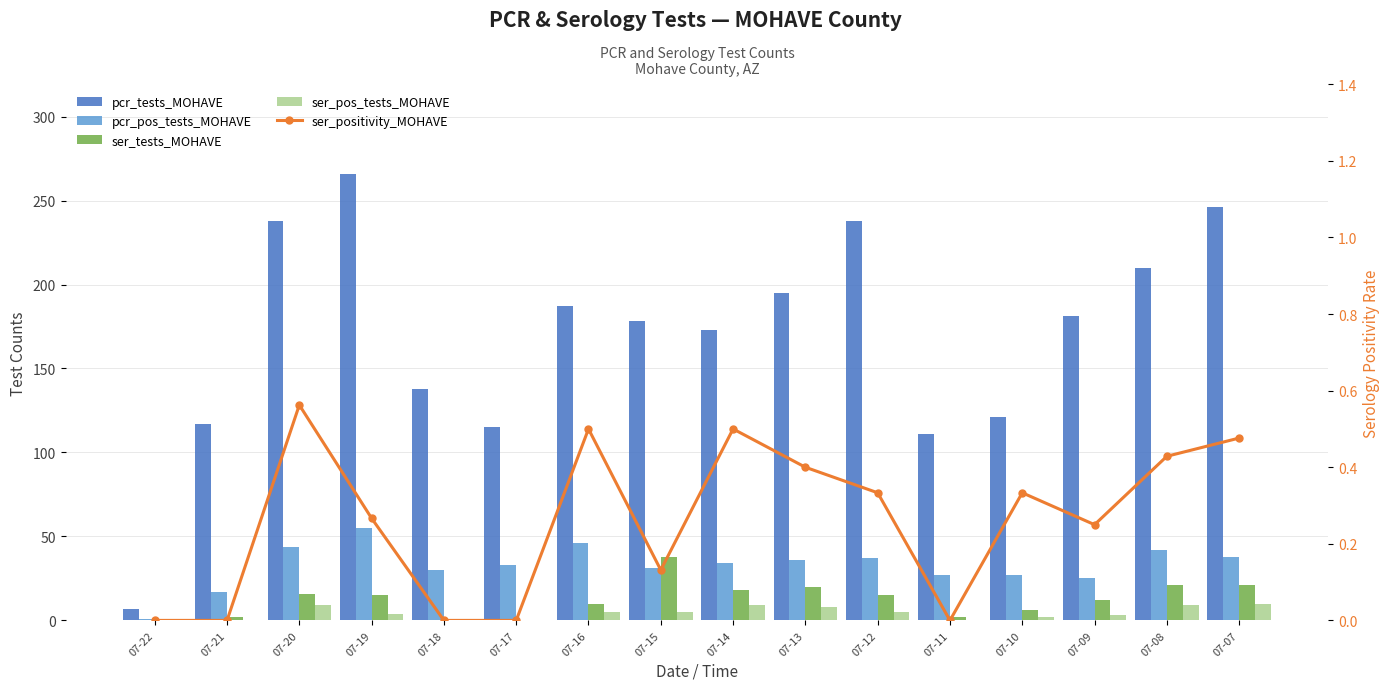

Which series has the largest total across all categories?

pcr_tests_MOHAVE